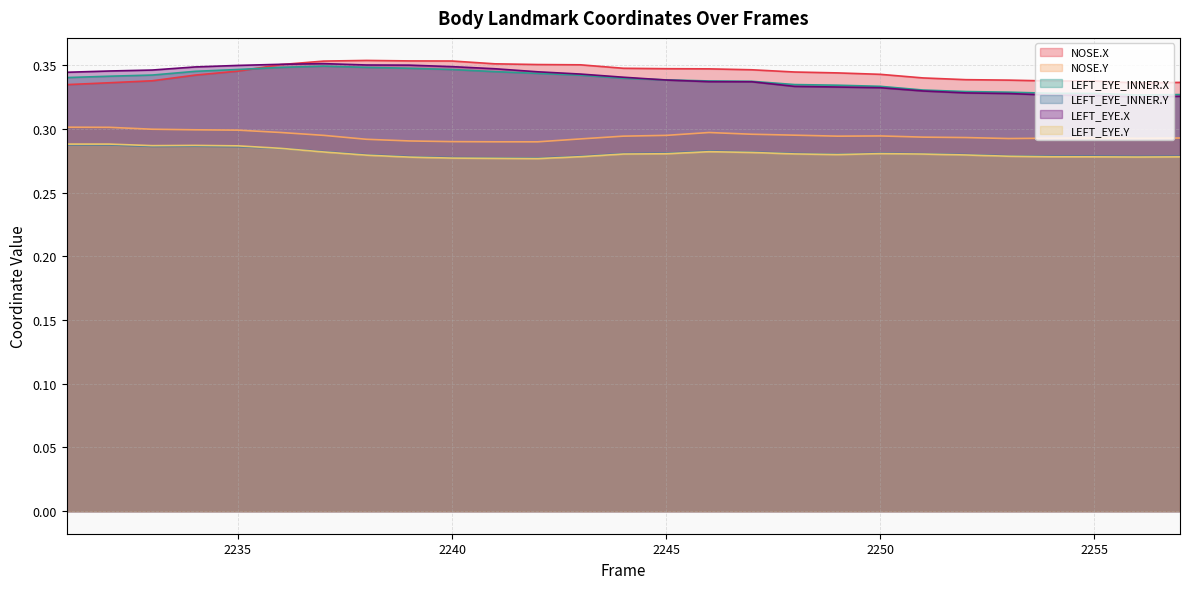

Reading left to right, extract all data points from this chart.

NOSE.X: 2231=0.3	2232=0.3	2233=0.3	2234=0.3	2235=0.3	2236=0.4	2237=0.4	2238=0.4	2239=0.4	2240=0.4	2241=0.4	2242=0.4	2243=0.4	2244=0.3	2245=0.3	2246=0.3	2247=0.3	2248=0.3	2249=0.3	2250=0.3	2251=0.3	2252=0.3	2253=0.3	2254=0.3	2255=0.3	2256=0.3	2257=0.3
NOSE.Y: 2231=0.3	2232=0.3	2233=0.3	2234=0.3	2235=0.3	2236=0.3	2237=0.3	2238=0.3	2239=0.3	2240=0.3	2241=0.3	2242=0.3	2243=0.3	2244=0.3	2245=0.3	2246=0.3	2247=0.3	2248=0.3	2249=0.3	2250=0.3	2251=0.3	2252=0.3	2253=0.3	2254=0.3	2255=0.3	2256=0.3	2257=0.3
LEFT_EYE_INNER.X: 2231=0.3	2232=0.3	2233=0.3	2234=0.3	2235=0.3	2236=0.3	2237=0.3	2238=0.3	2239=0.3	2240=0.3	2241=0.3	2242=0.3	2243=0.3	2244=0.3	2245=0.3	2246=0.3	2247=0.3	2248=0.3	2249=0.3	2250=0.3	2251=0.3	2252=0.3	2253=0.3	2254=0.3	2255=0.3	2256=0.3	2257=0.3
LEFT_EYE_INNER.Y: 2231=0.3	2232=0.3	2233=0.3	2234=0.3	2235=0.3	2236=0.3	2237=0.3	2238=0.3	2239=0.3	2240=0.3	2241=0.3	2242=0.3	2243=0.3	2244=0.3	2245=0.3	2246=0.3	2247=0.3	2248=0.3	2249=0.3	2250=0.3	2251=0.3	2252=0.3	2253=0.3	2254=0.3	2255=0.3	2256=0.3	2257=0.3
LEFT_EYE.X: 2231=0.3	2232=0.3	2233=0.3	2234=0.3	2235=0.3	2236=0.4	2237=0.4	2238=0.4	2239=0.3	2240=0.3	2241=0.3	2242=0.3	2243=0.3	2244=0.3	2245=0.3	2246=0.3	2247=0.3	2248=0.3	2249=0.3	2250=0.3	2251=0.3	2252=0.3	2253=0.3	2254=0.3	2255=0.3	2256=0.3	2257=0.3
LEFT_EYE.Y: 2231=0.3	2232=0.3	2233=0.3	2234=0.3	2235=0.3	2236=0.3	2237=0.3	2238=0.3	2239=0.3	2240=0.3	2241=0.3	2242=0.3	2243=0.3	2244=0.3	2245=0.3	2246=0.3	2247=0.3	2248=0.3	2249=0.3	2250=0.3	2251=0.3	2252=0.3	2253=0.3	2254=0.3	2255=0.3	2256=0.3	2257=0.3